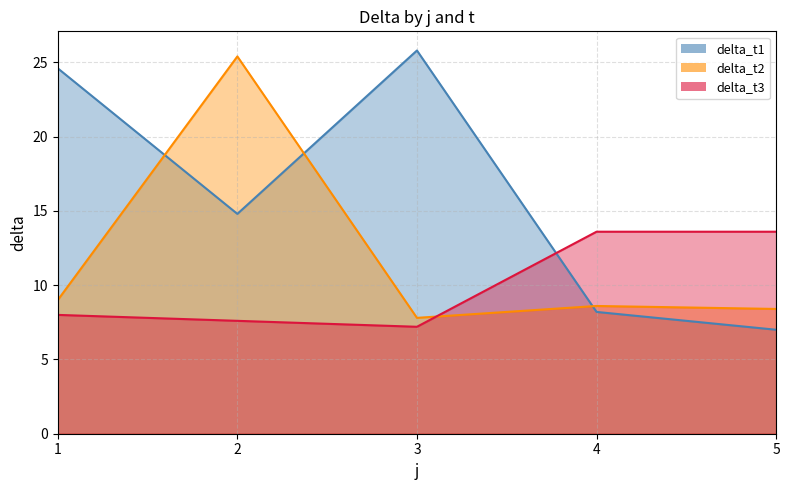

Reading left to right, what are all the values shown in this chart?

delta_t1: 1=24.6	2=14.8	3=25.8	4=8.2	5=7.0
delta_t2: 1=9.0	2=25.4	3=7.8	4=8.6	5=8.4
delta_t3: 1=8.0	2=7.6	3=7.2	4=13.6	5=13.6